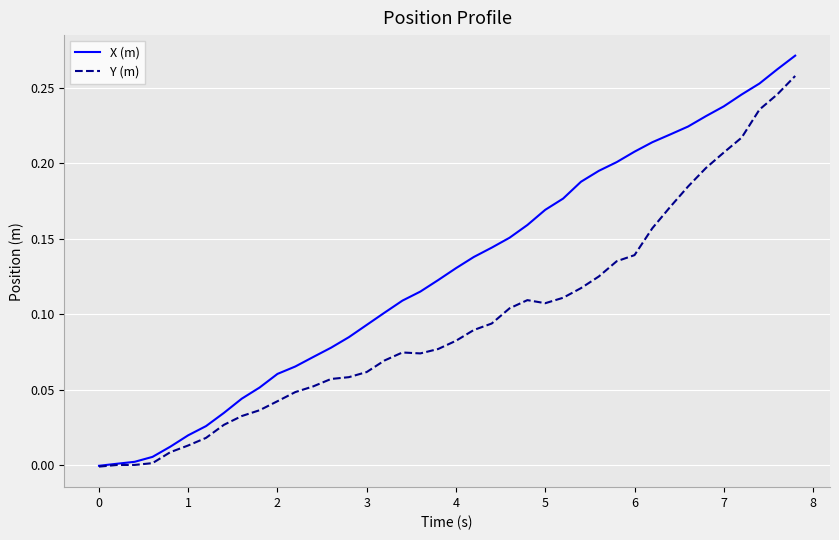

Which series has the largest total across all categories?

X (m)